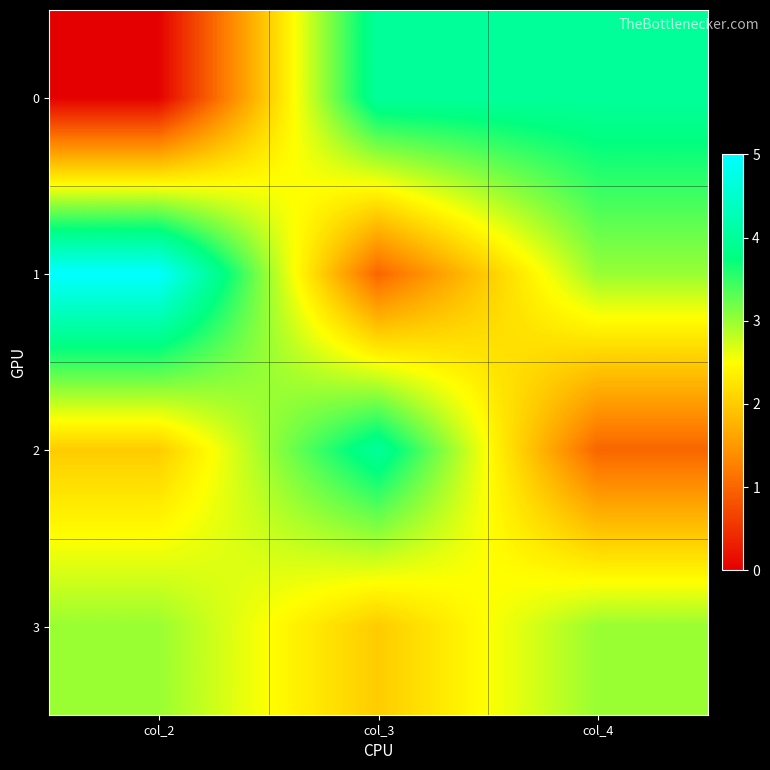

Which category has the highest value across all series?

col_2